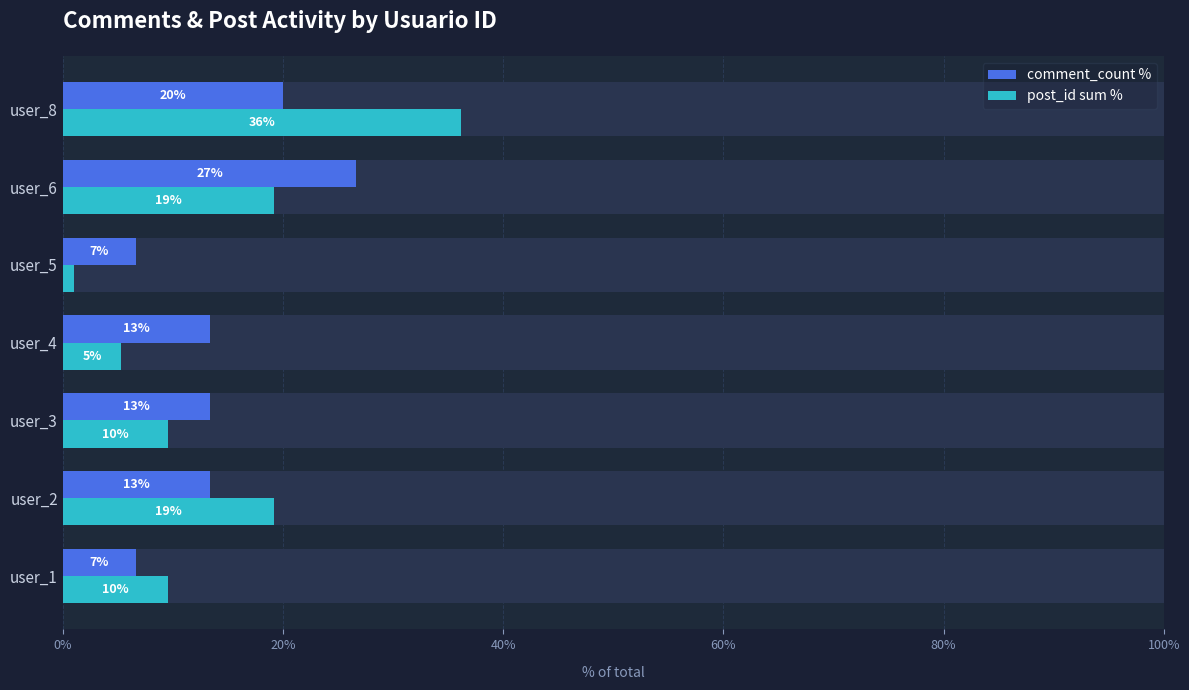

At how many categories does at least one series exceed 29?

1